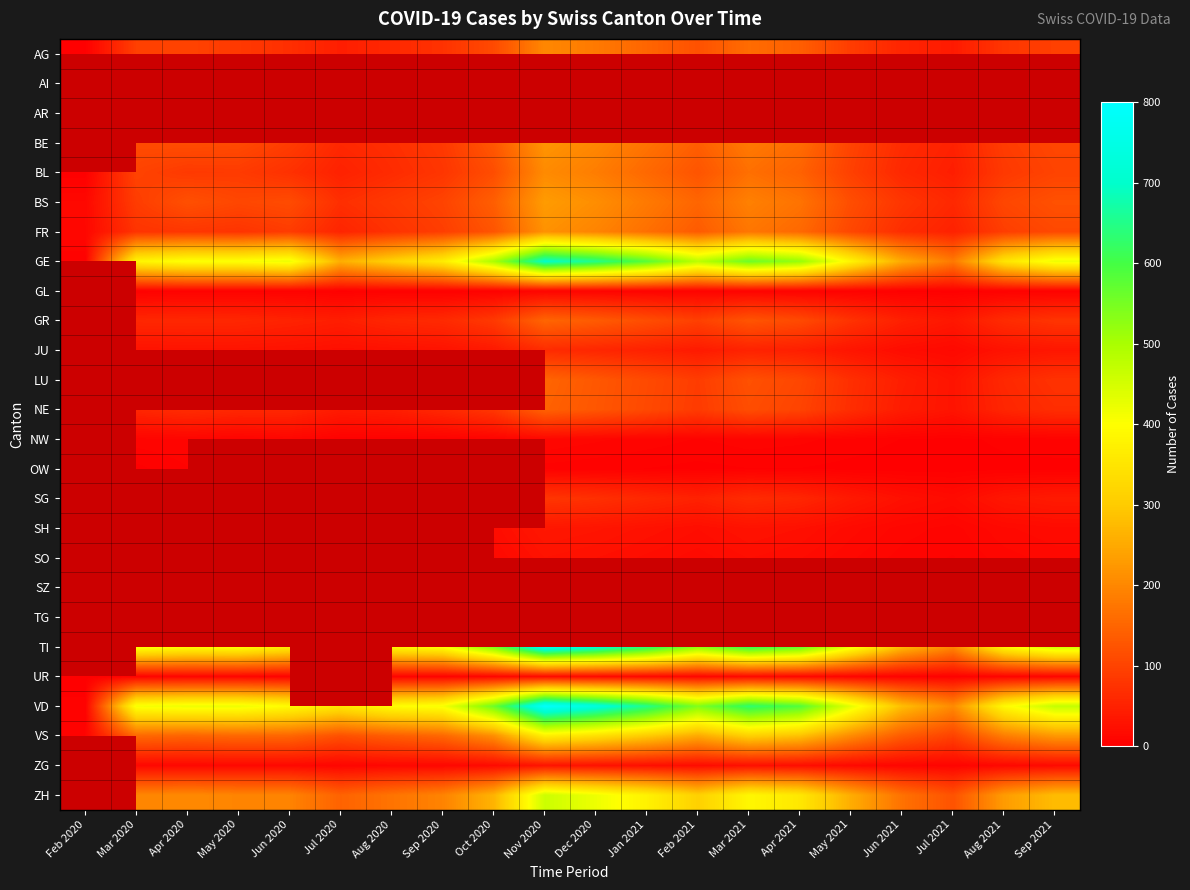

True or false: BS has a value of 67.7 at Jun 2020.

False